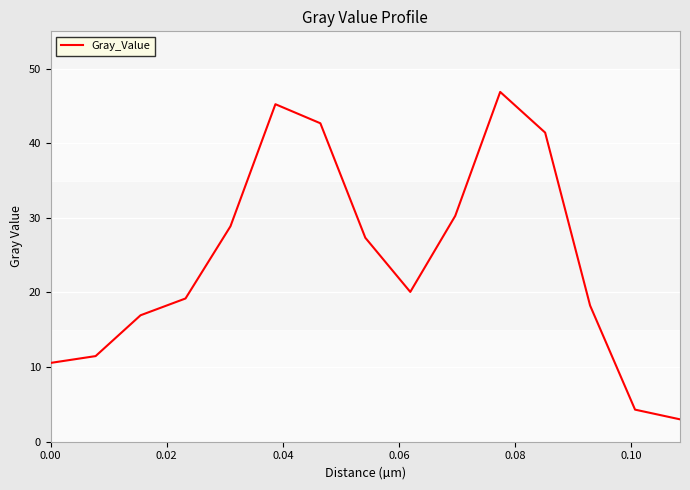

What is the smallest value displayed?

3.0